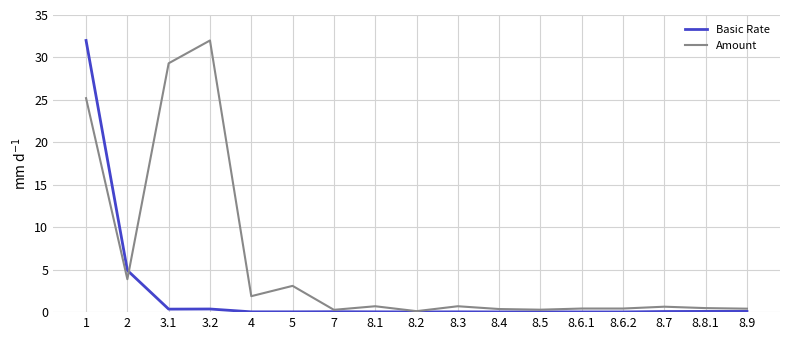

Which series has the largest total across all categories?

Amount